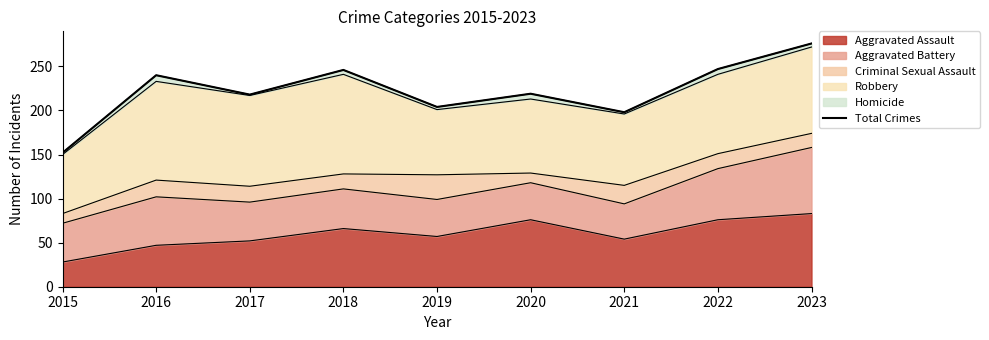

What is the average value?

222